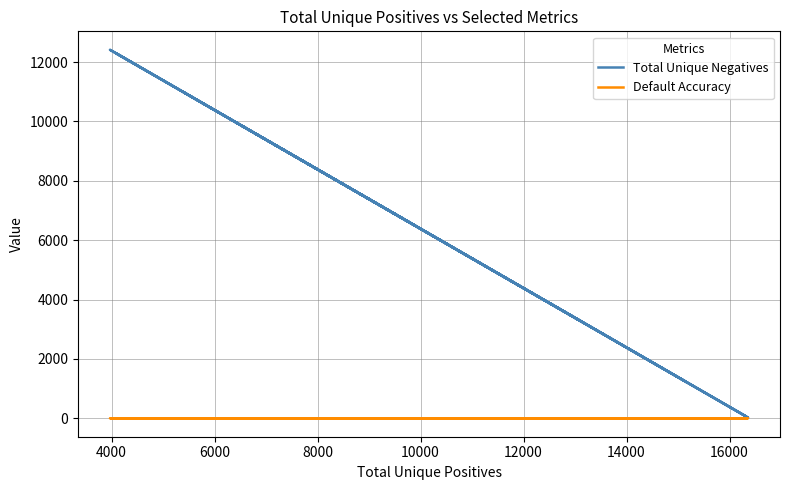

How many data points in Total Unique Negatives are less than 9280?

10